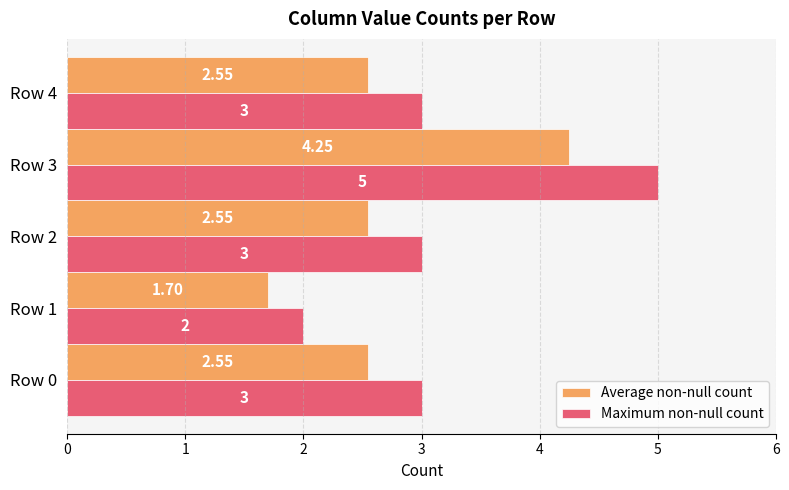

Rank the series at Row 1 from lowest to highest value.

Average non-null count, Maximum non-null count